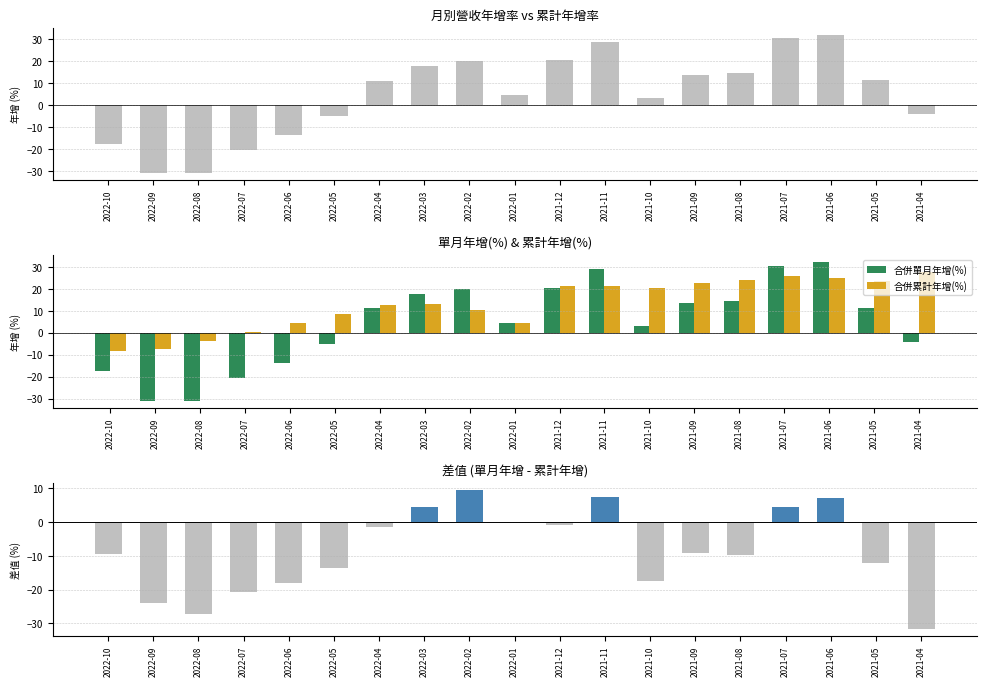

What are all the series names shown in the legend?

單月年增(%), 合併單月年增(%), 合併累計年增(%), 差值(單月年增 - 累計年增)